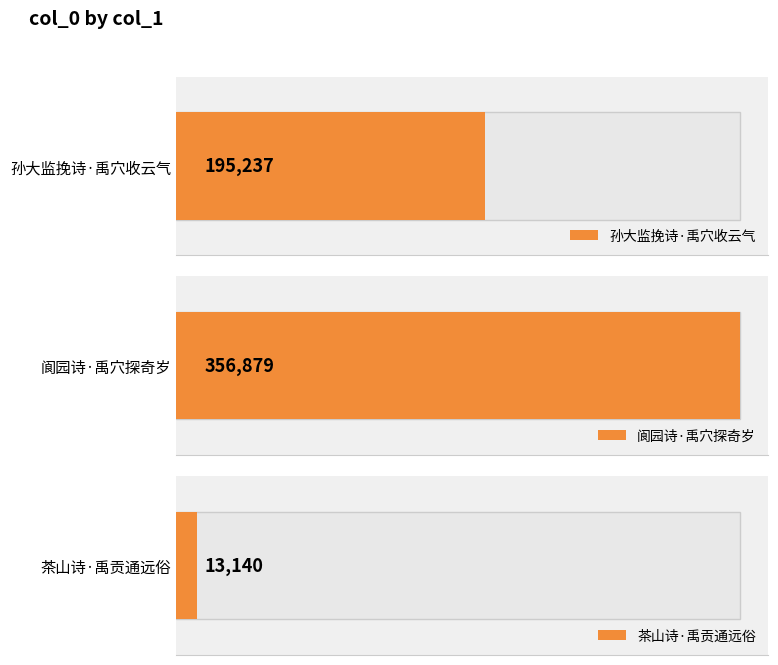

Between 孙大监挽诗·禹穴收云气 and 阆园诗·禹穴探奇岁, which is larger?

阆园诗·禹穴探奇岁